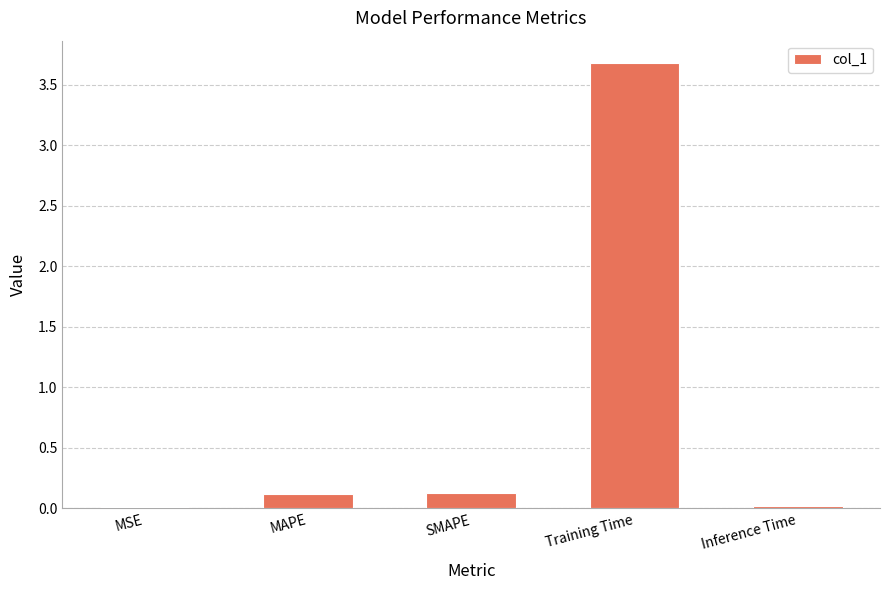

The value at Inference Time is 0.0. True or false?

True